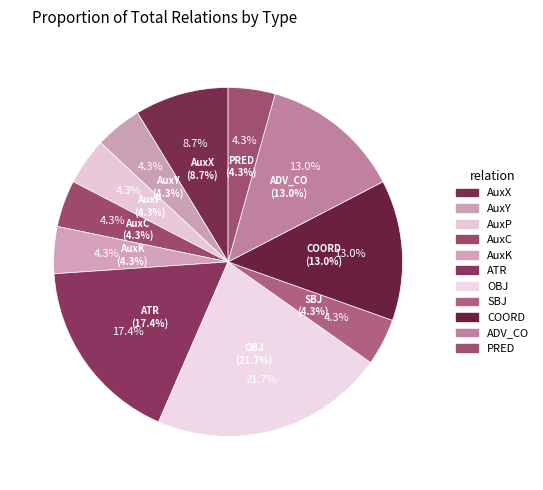

Is AuxX the majority of the pie?

No